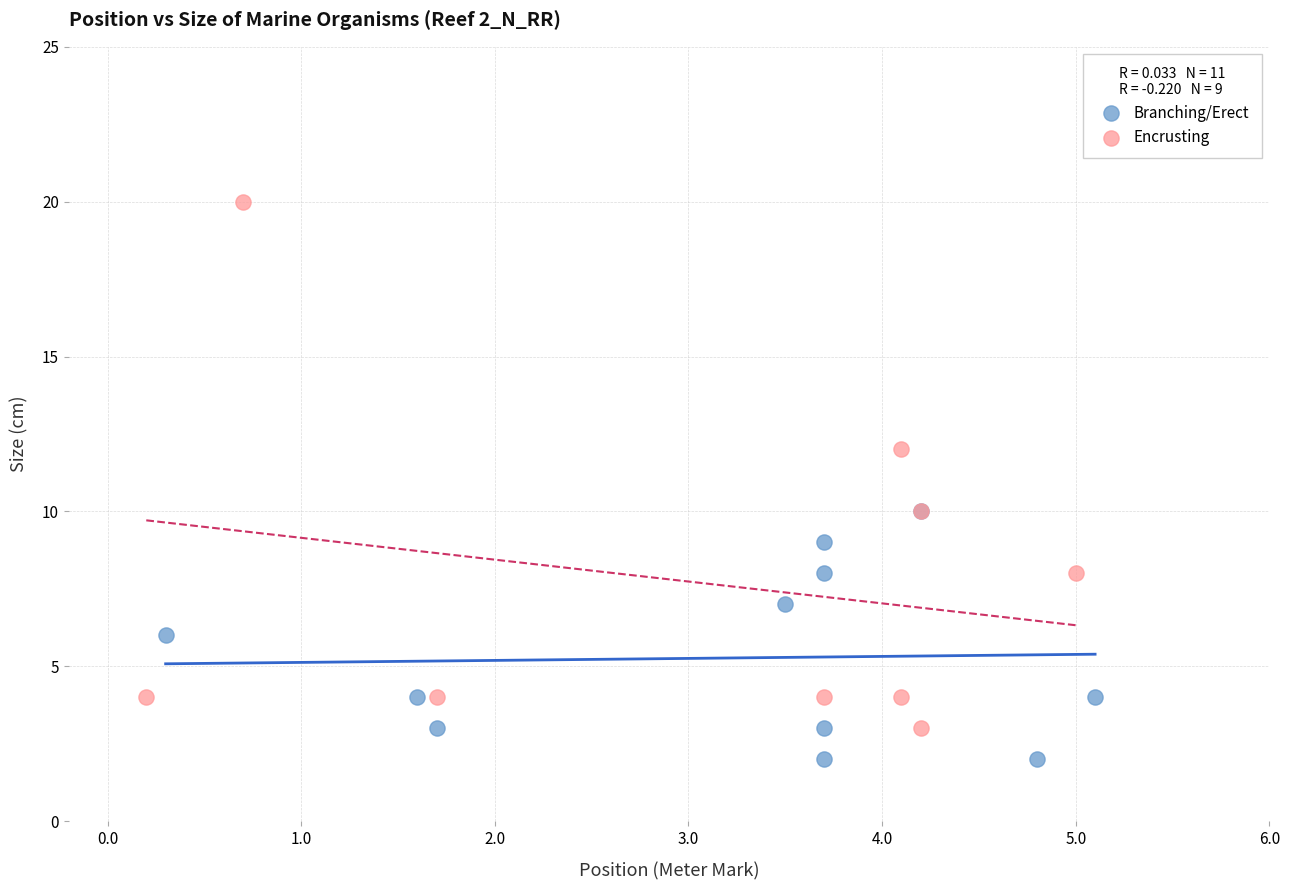

Which series contains the lowest Y value?

Branching/Erect